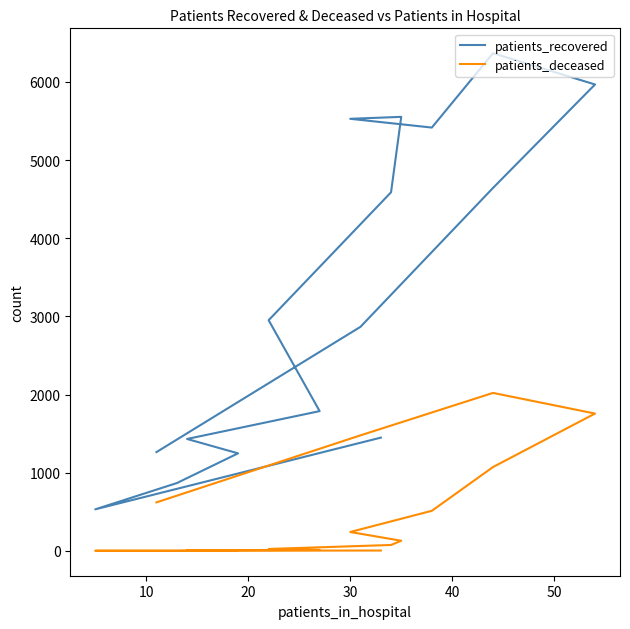

Which series has the largest total across all categories?

patients_recovered